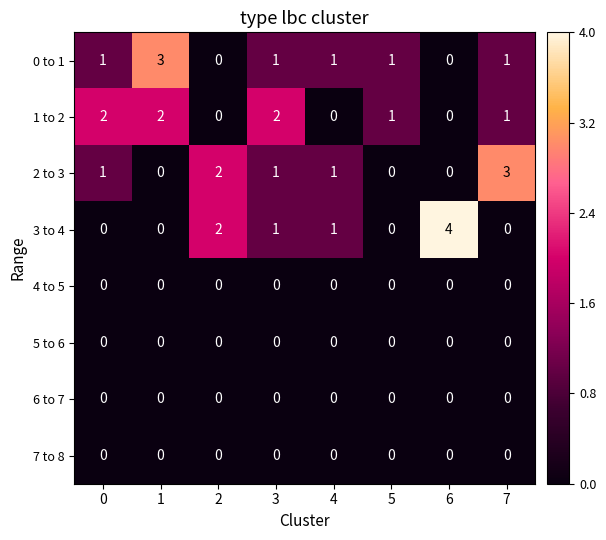

What is the total value across all series at 0?

4